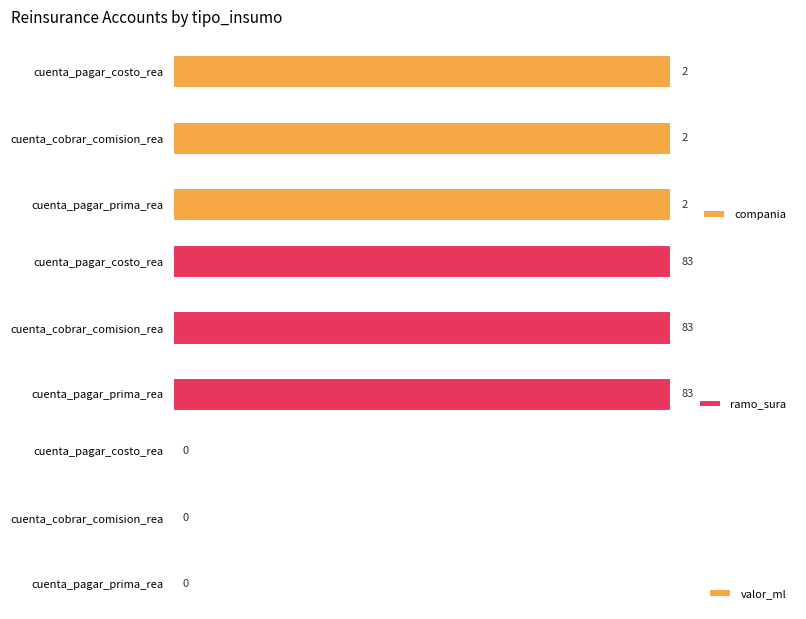

Does the chart contain stacked bars?

No